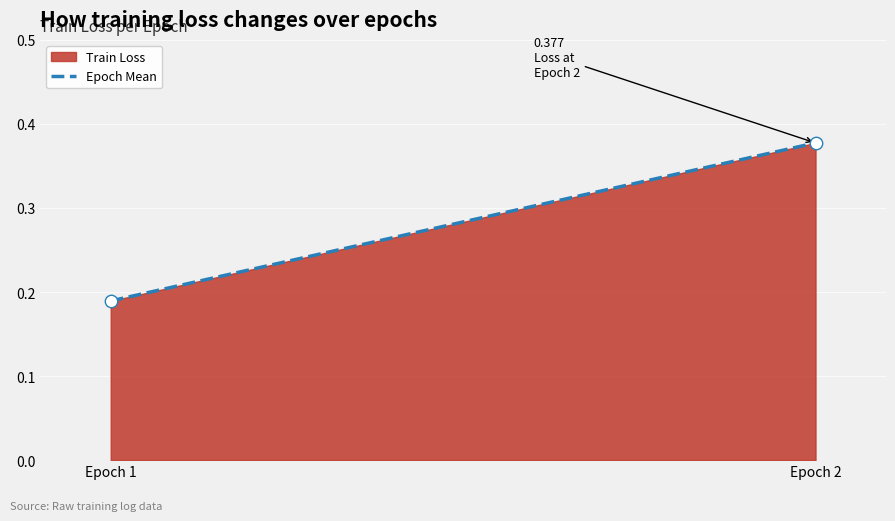

What is the average Y value?

0.3